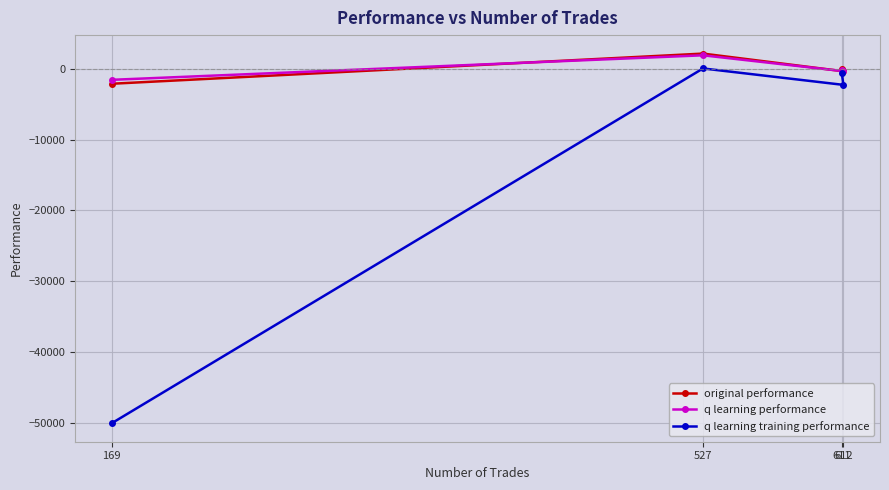

Is this an area chart (filled region under the line)?

No